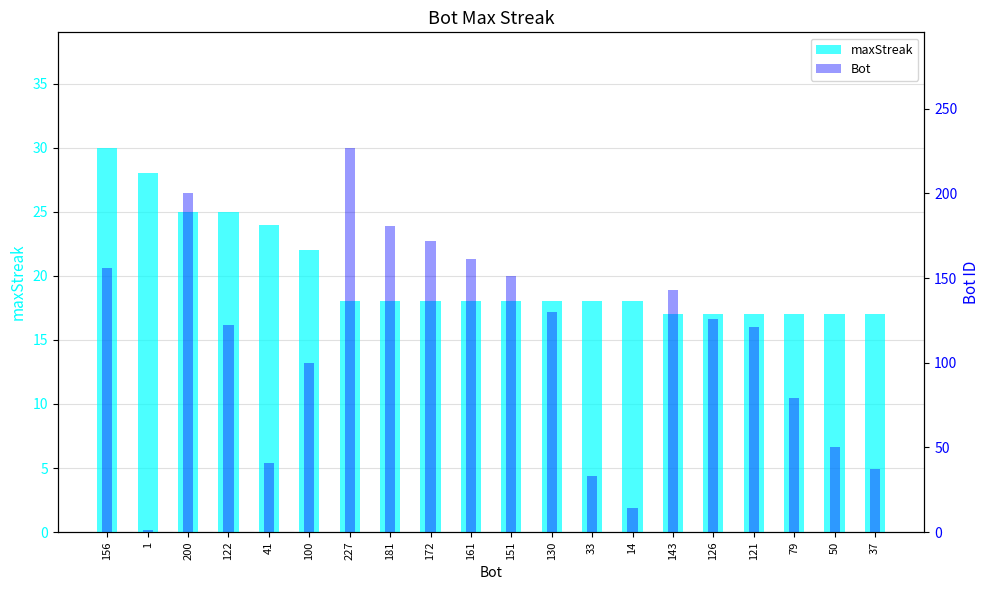

What is the spread (max minus min) of values at 1?

27